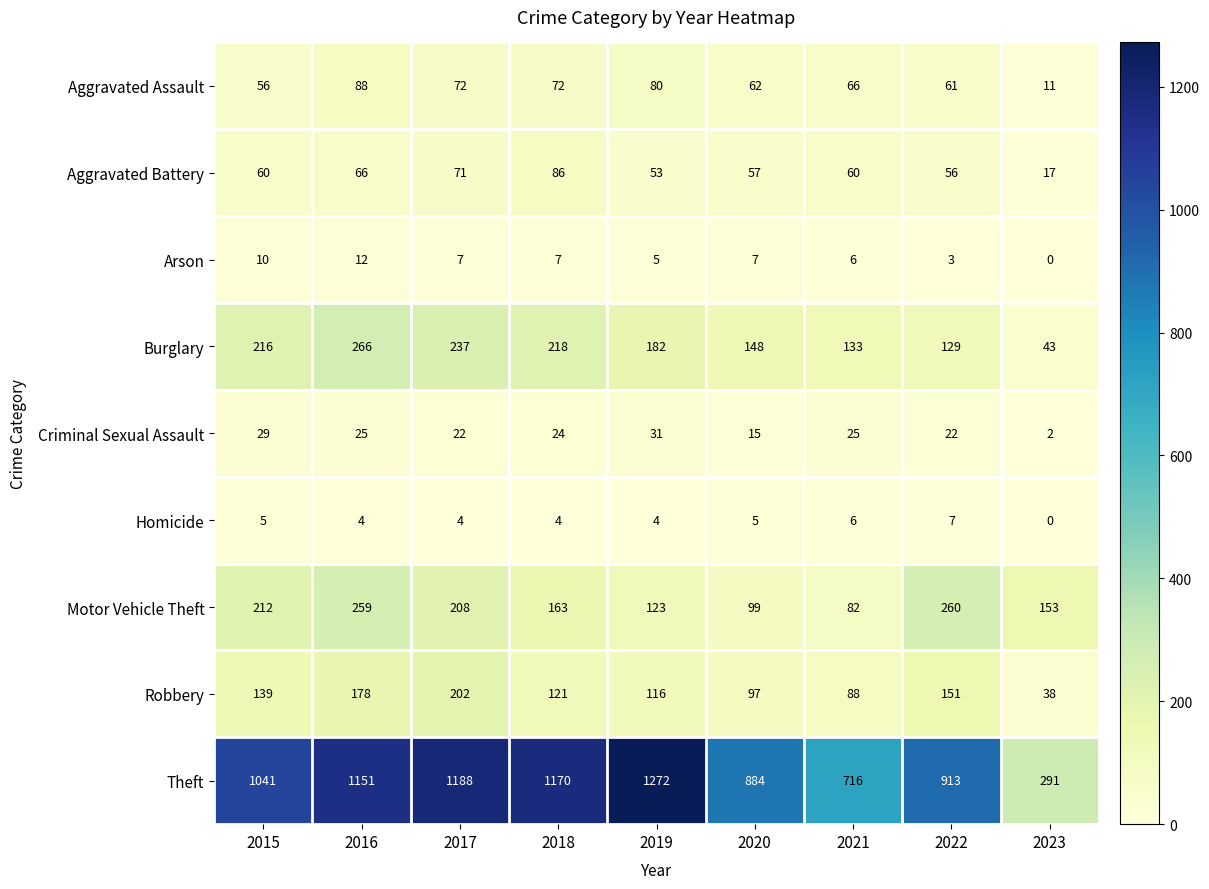

The value of Criminal Sexual Assault at 2015 is 29. True or false?

True